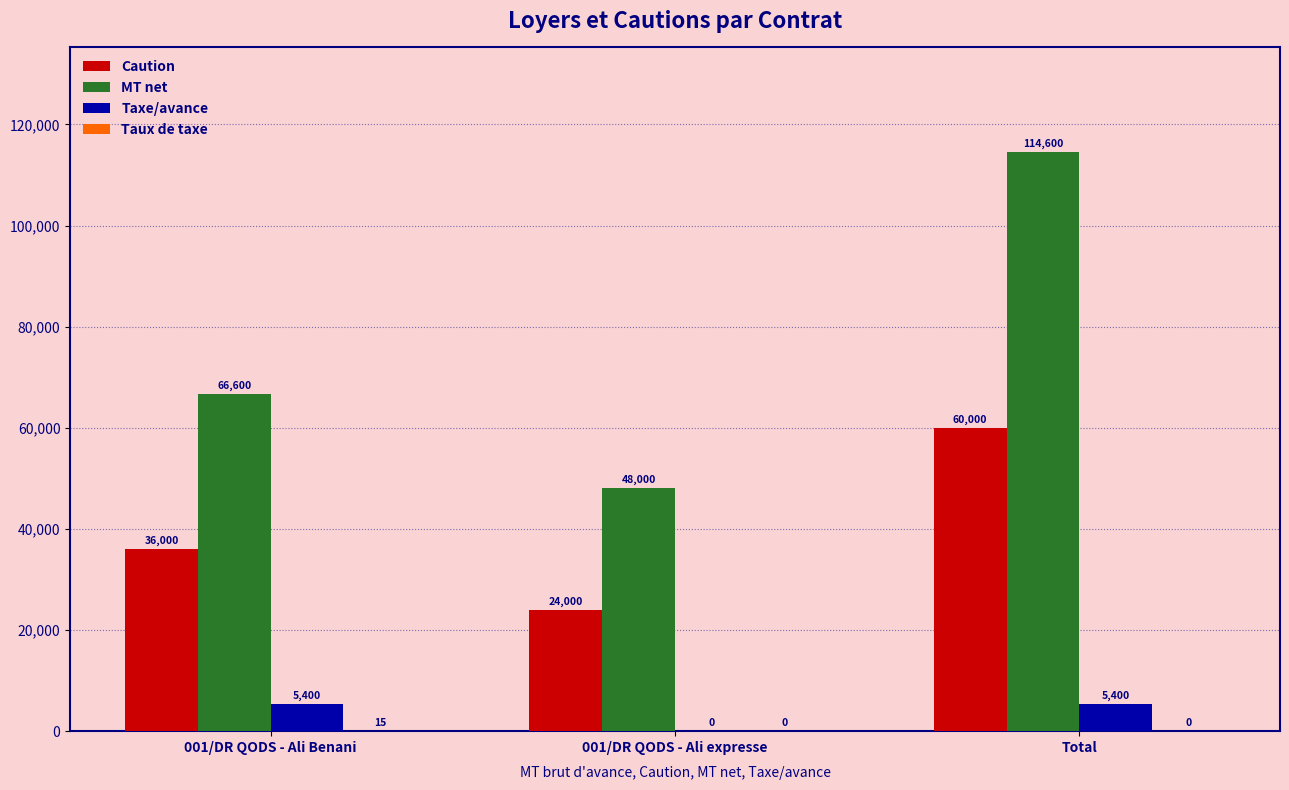

What is the approximate value of Caution at 001/DR QODS - Ali expresse?

24000